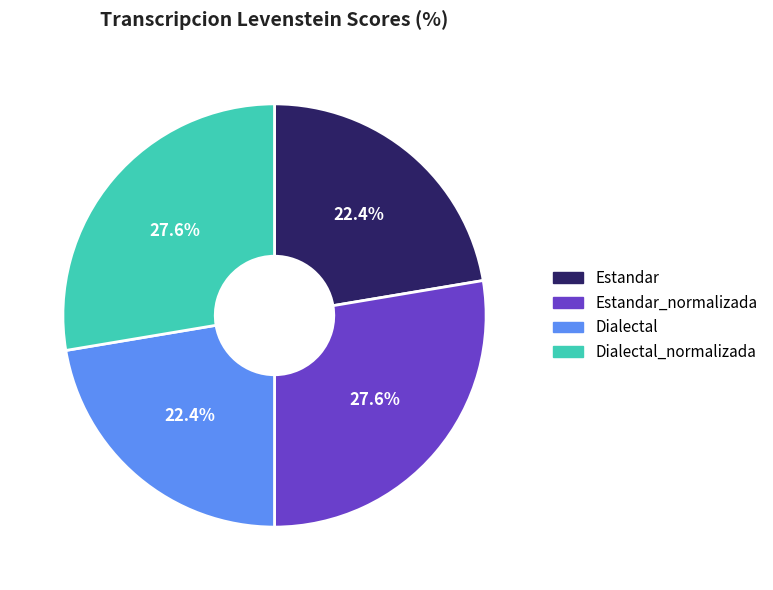

Is there any slice that represents more than half of the pie?

No